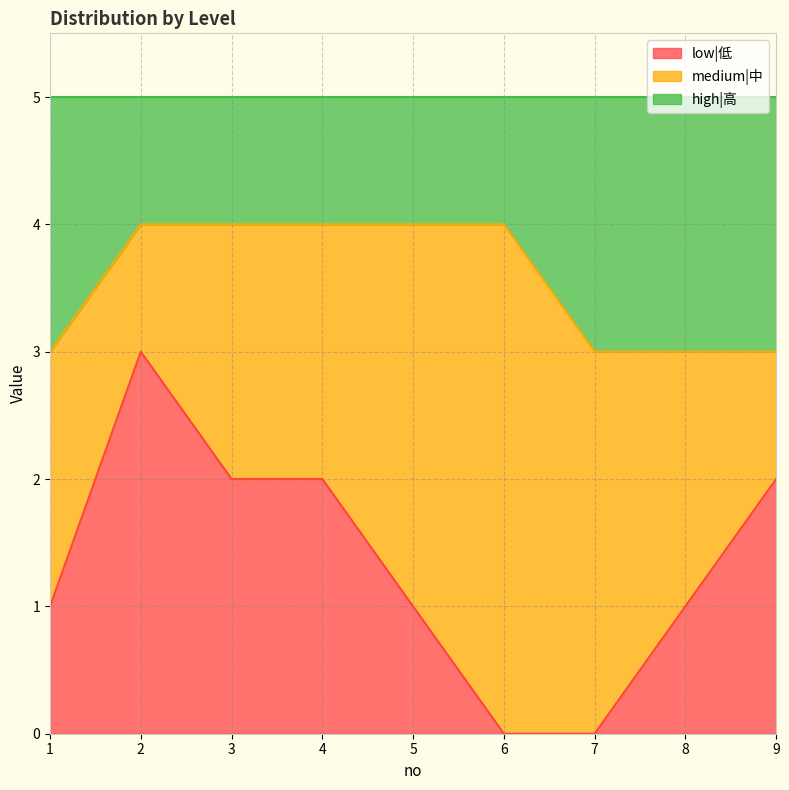

What is the total value across all series at 5?

5